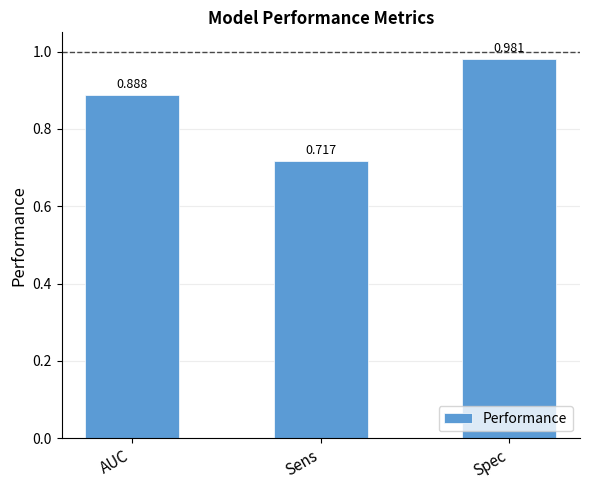

Rank the categories by value from lowest to highest.

Sens, AUC, Spec